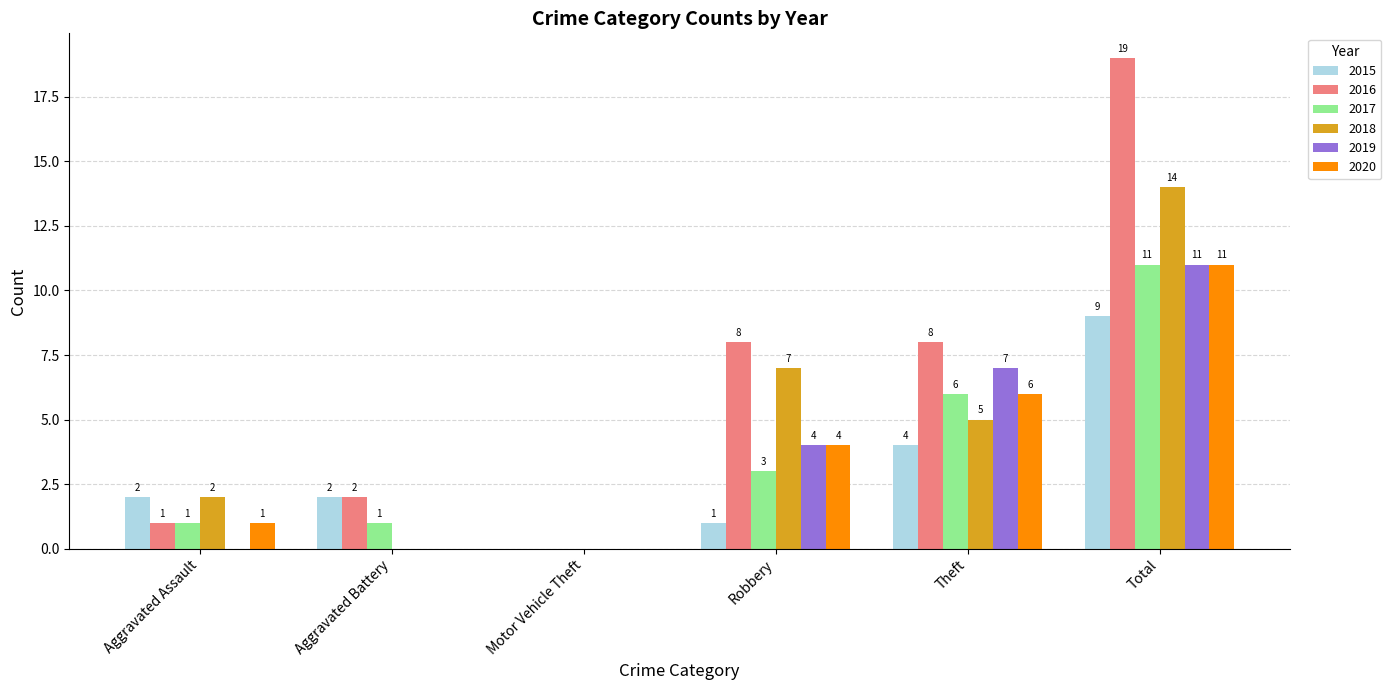

Reading right to left, list all the values displayed in this chart.

2015: 9	4	1	0	2	2
2016: 19	8	8	0	2	1
2017: 11	6	3	0	1	1
2018: 14	5	7	0	0	2
2019: 11	7	4	0	0	0
2020: 11	6	4	0	0	1